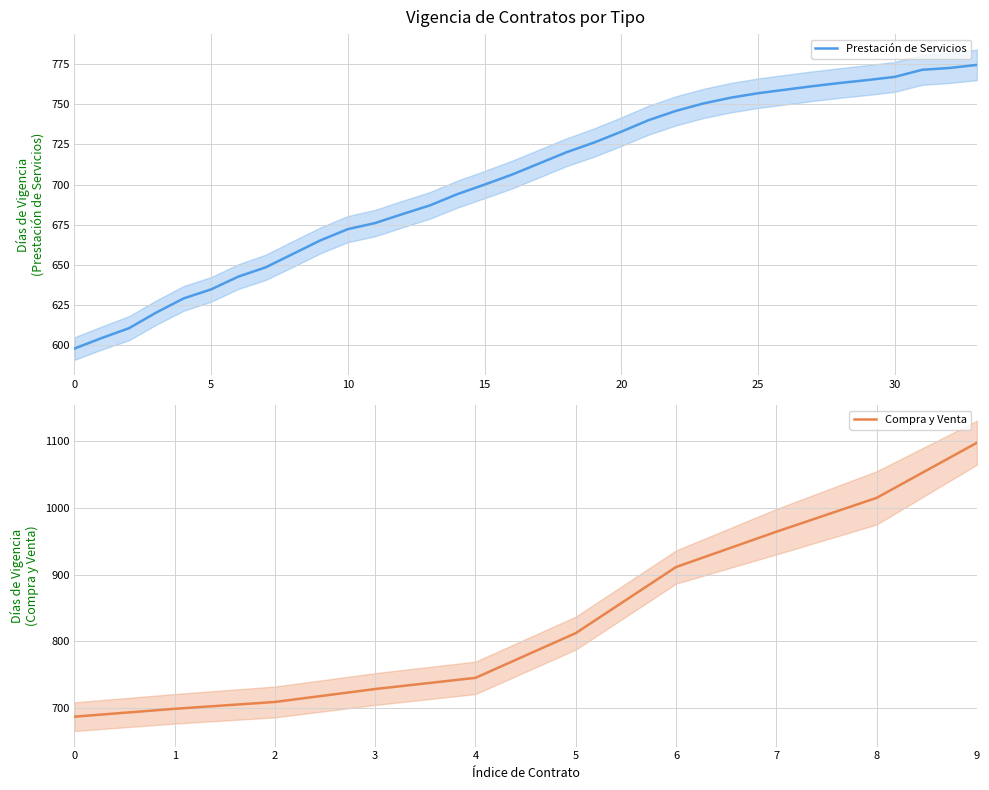

True or false: Prestación de Servicios has a value of 1308.4 at 30.

False